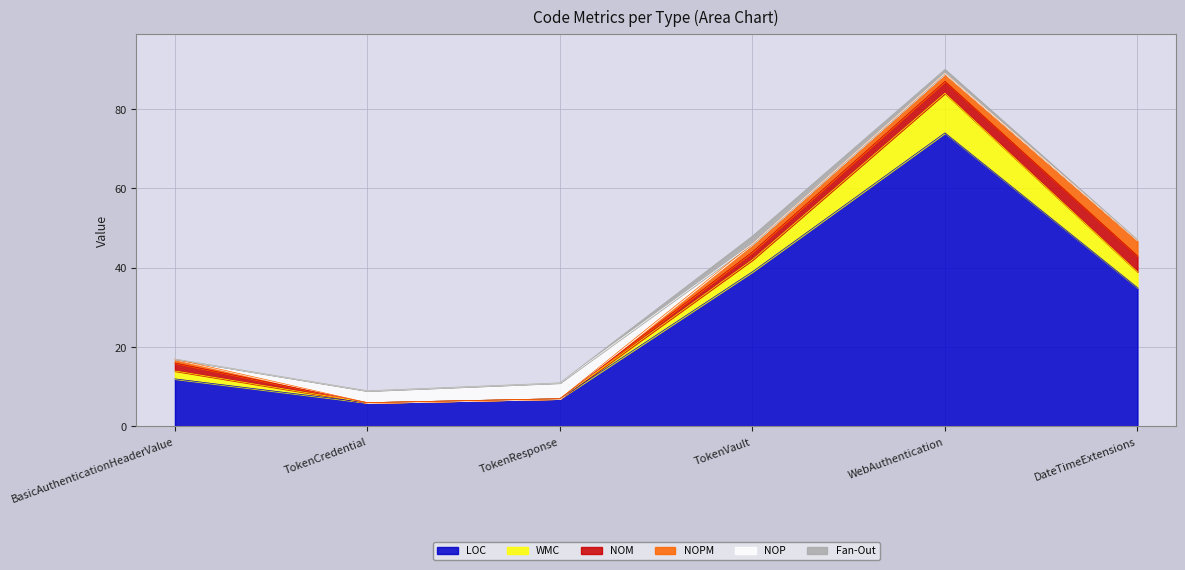

Does the chart have visible grid lines?

Yes